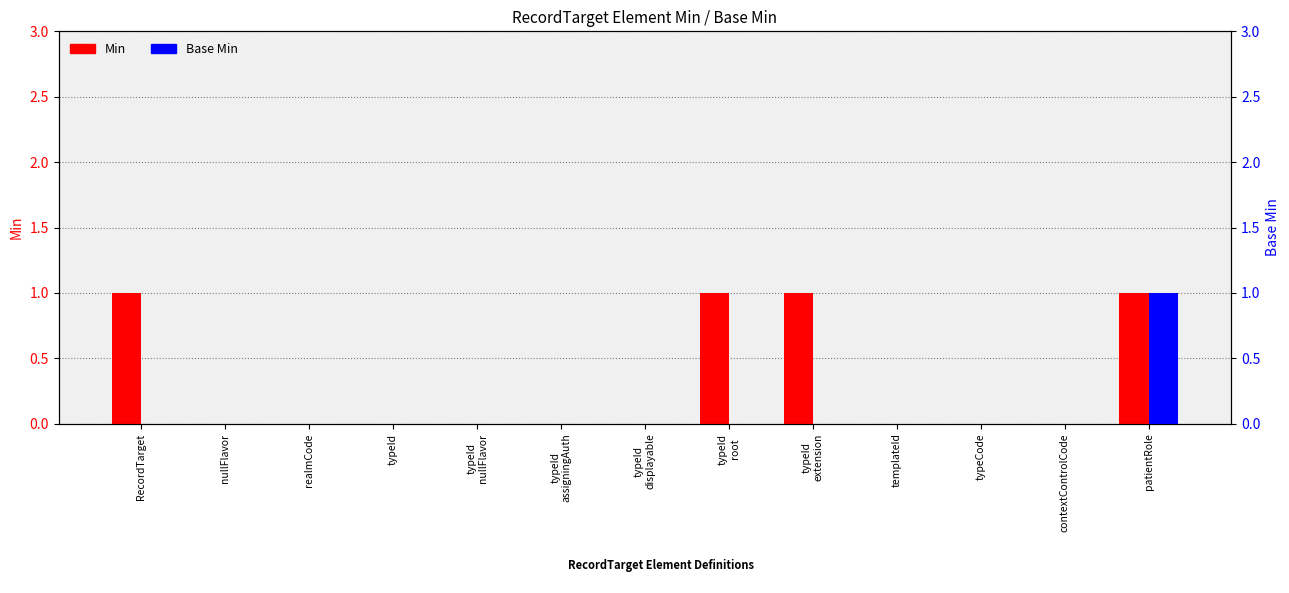

The Base Min series shows -1 at templateId. True or false?

False